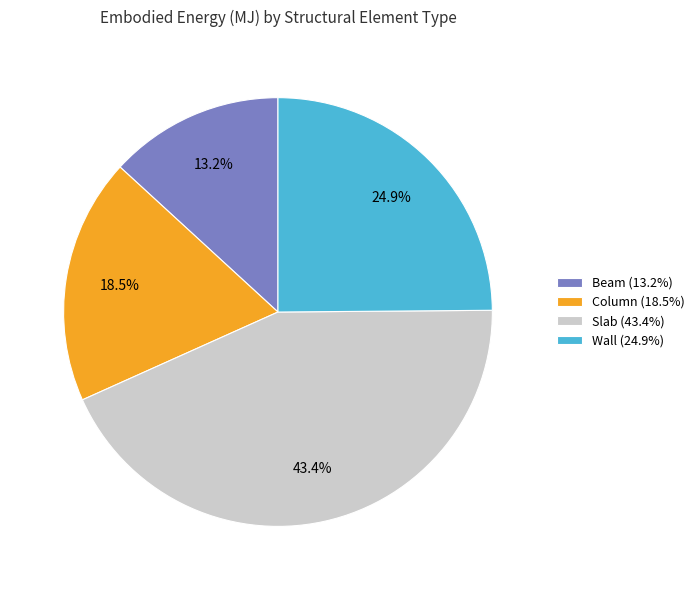

To the nearest percent, what is the difference between the largest and smallest slice percentages?

30%